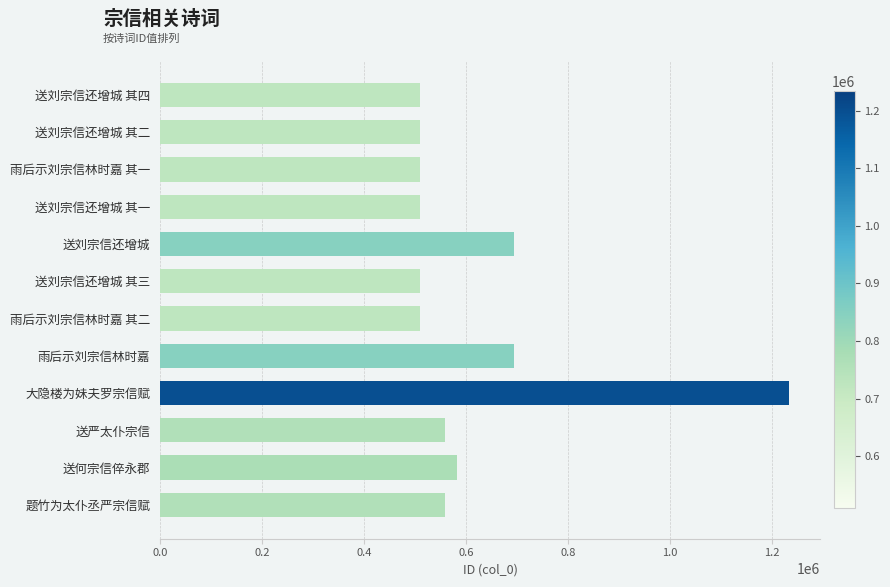

What is the change in value from 送刘宗信还增城 其四 to 雨后示刘宗信林时嘉?

+184471